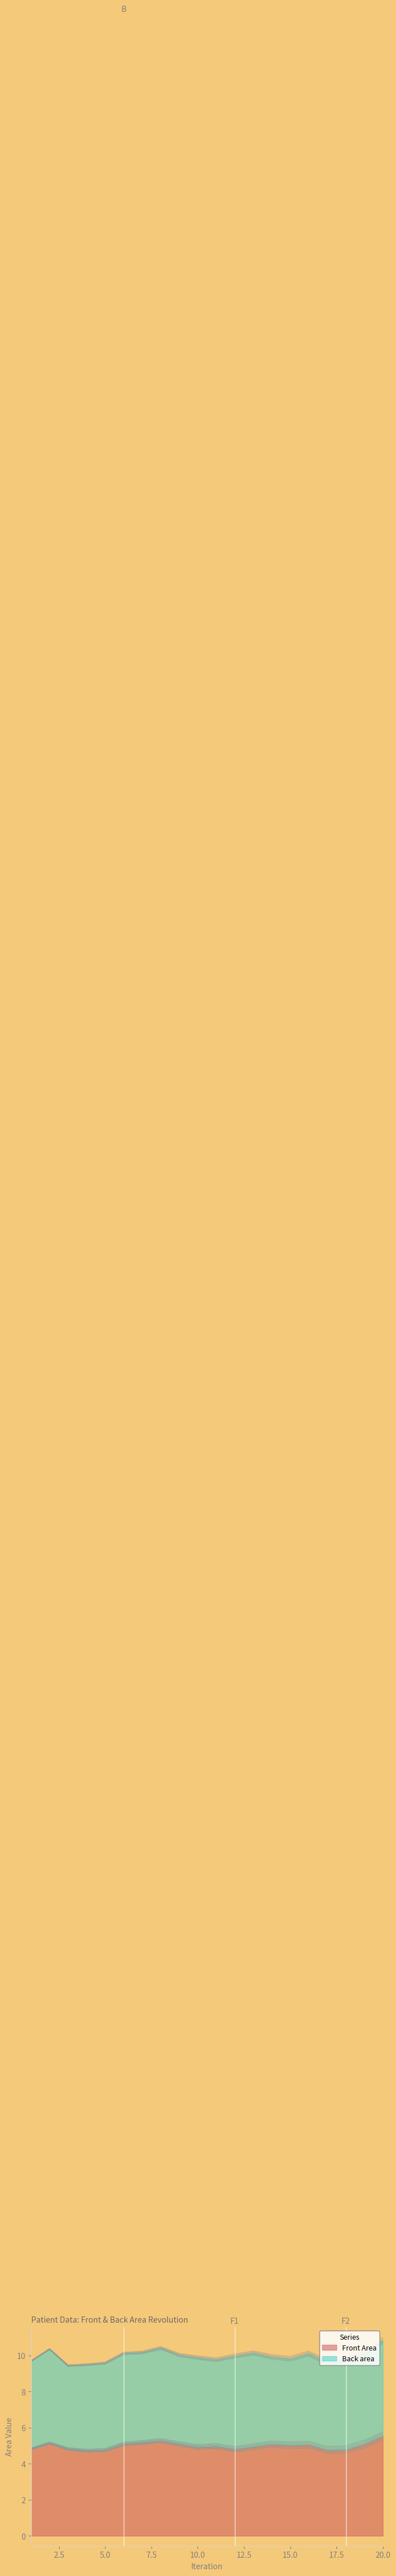

The value at 7 is 1.8. True or false?

False